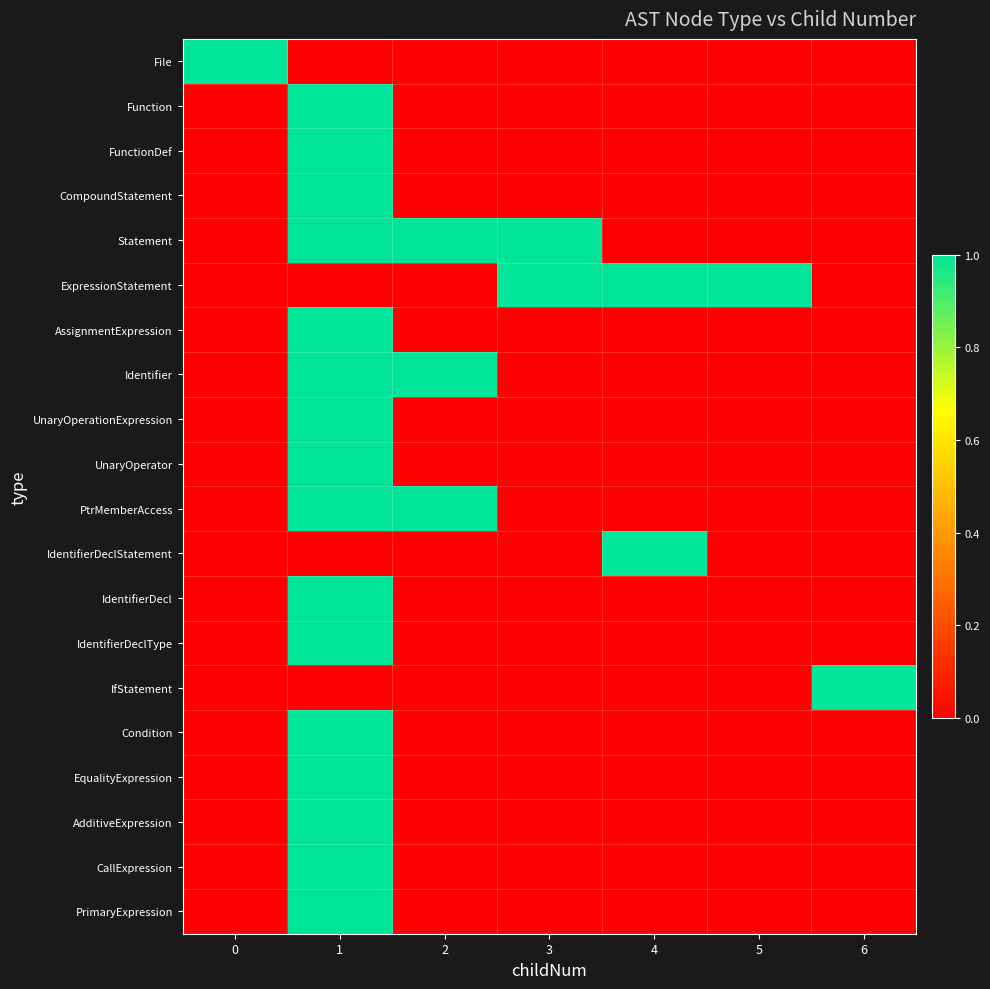

Between 2 and 5, which series saw the biggest shift?

Statement